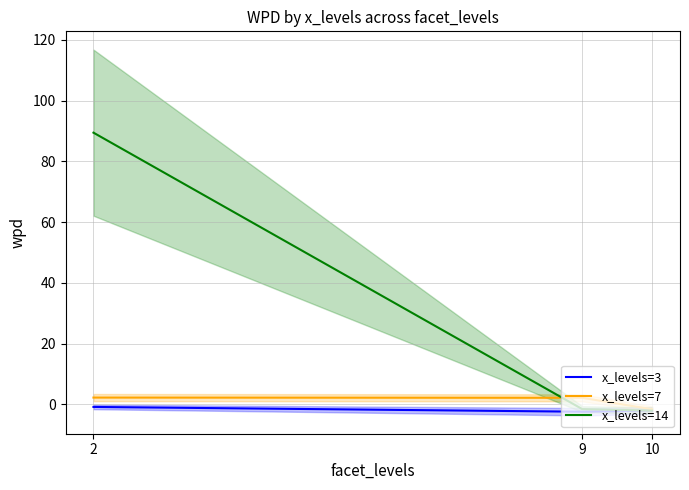

Reading right to left, list all the values displayed in this chart.

x_levels=3: -2.0	-2.4	-0.8
x_levels=7: -1.6	2.2	2.3
x_levels=14: -2.0	-1.5	89.5